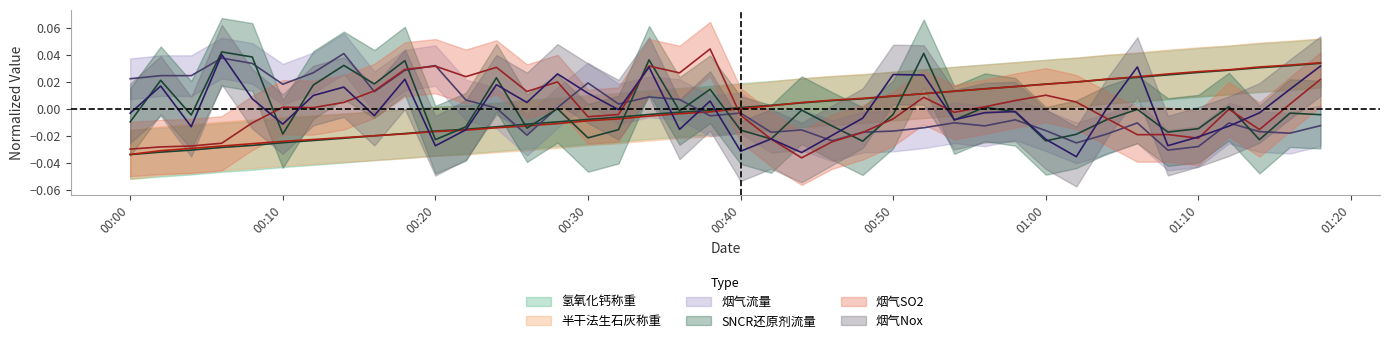

How many lines are shown in the chart?

6